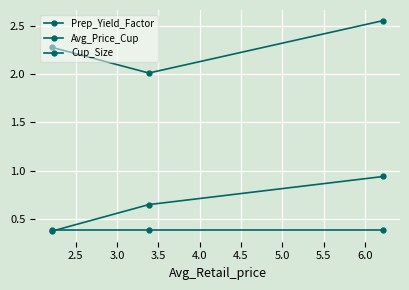

How many categories are shown in the chart?

3